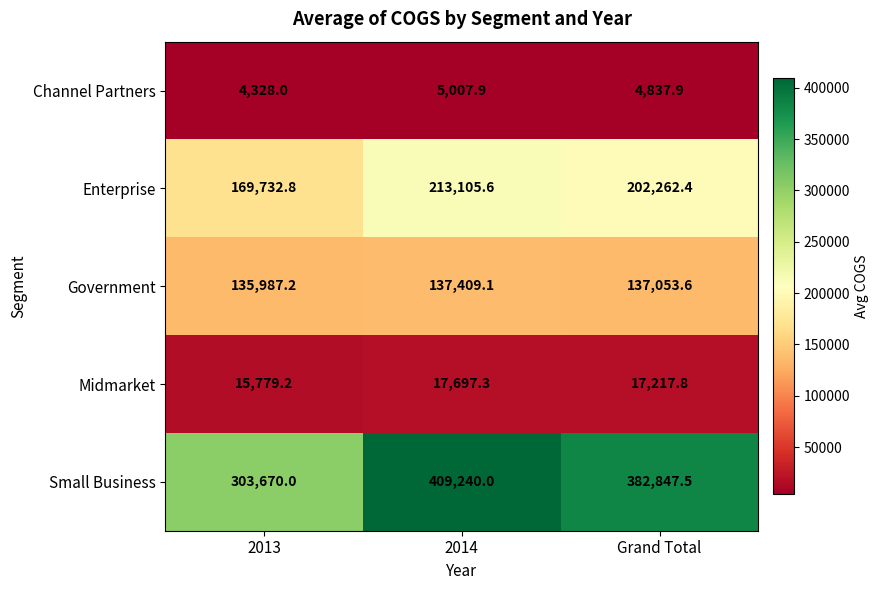

What is the sum of the Midmarket values at Grand Total and 2013?

32997.0